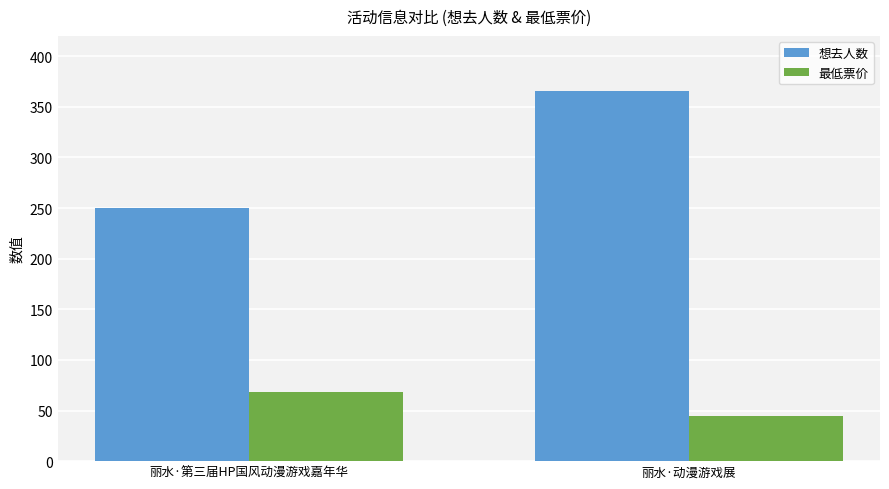

True or false: 想去人数 has a value of 366 at 丽水·动漫游戏展.

True